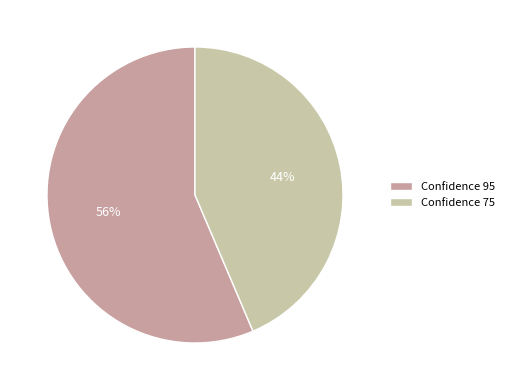

True or false: Confidence 95 accounts for 51% of the total.

False